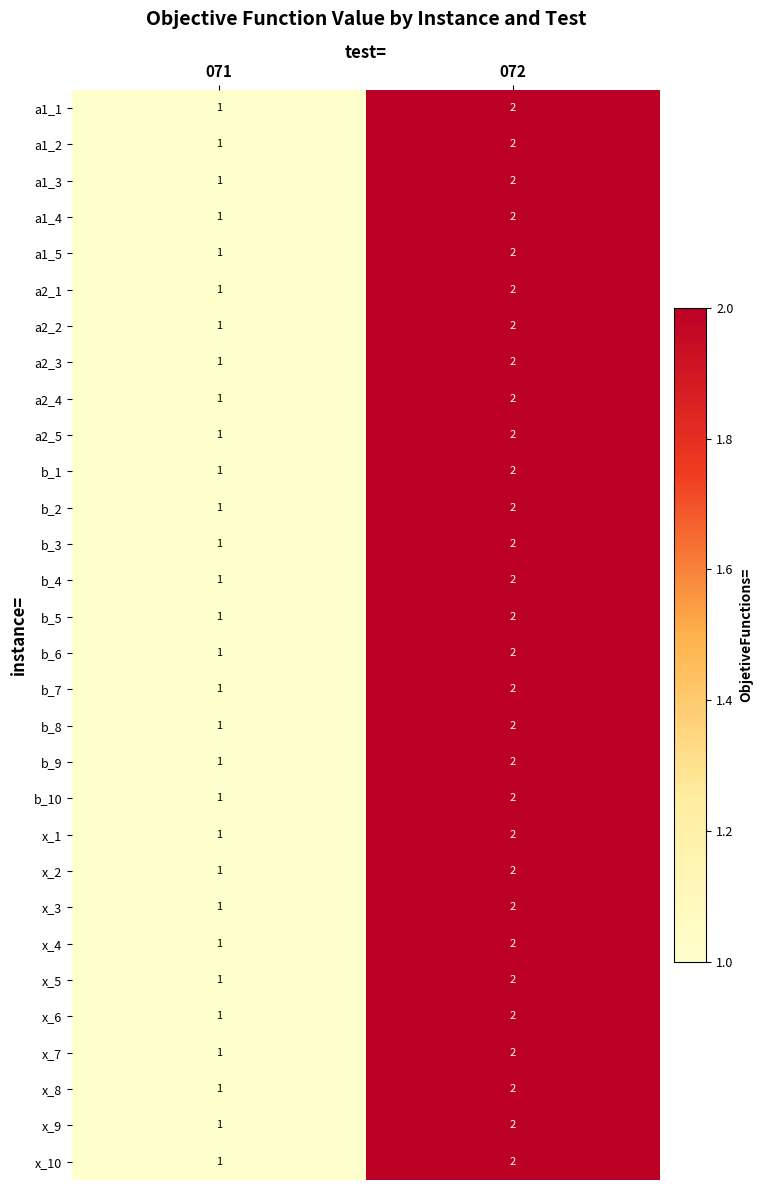

Which category has the highest value across all series?

072